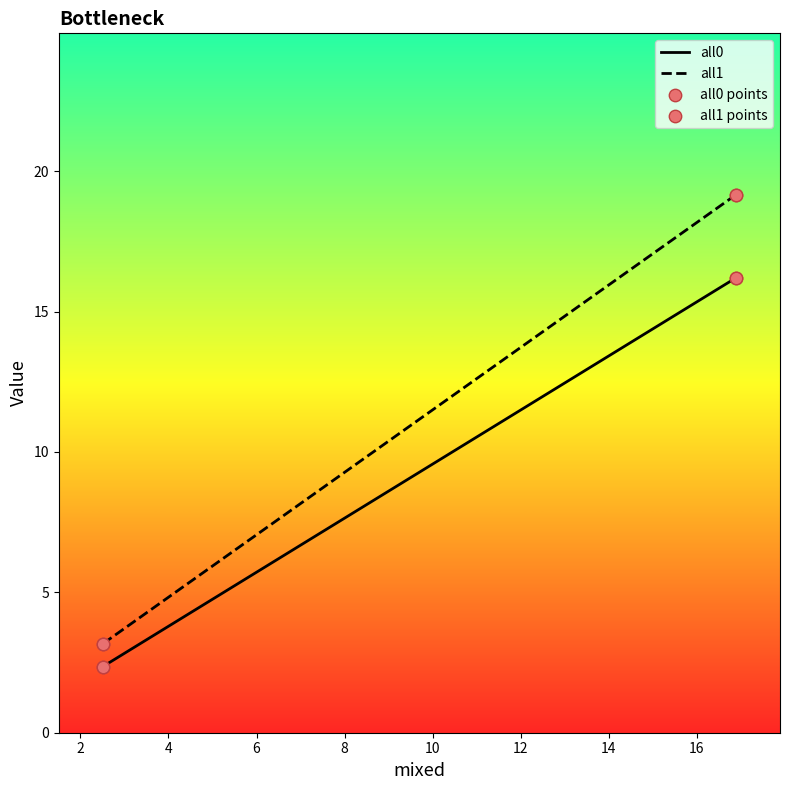

Which series has the widest spread of Y values?

all1